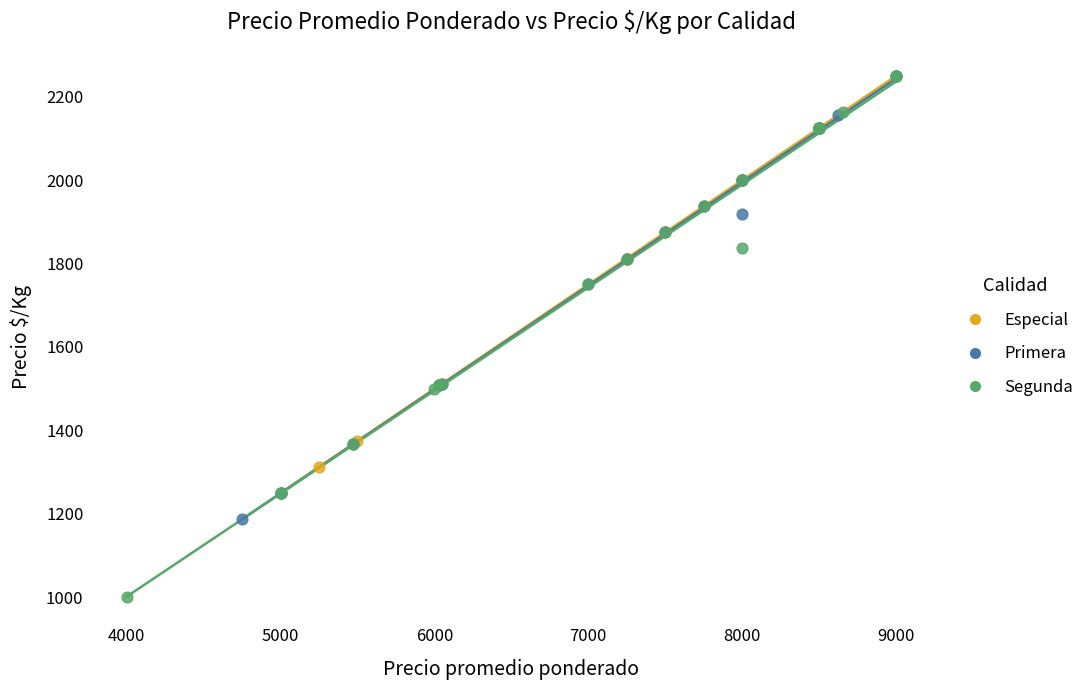

Which series reaches the minimum Y coordinate?

Segunda